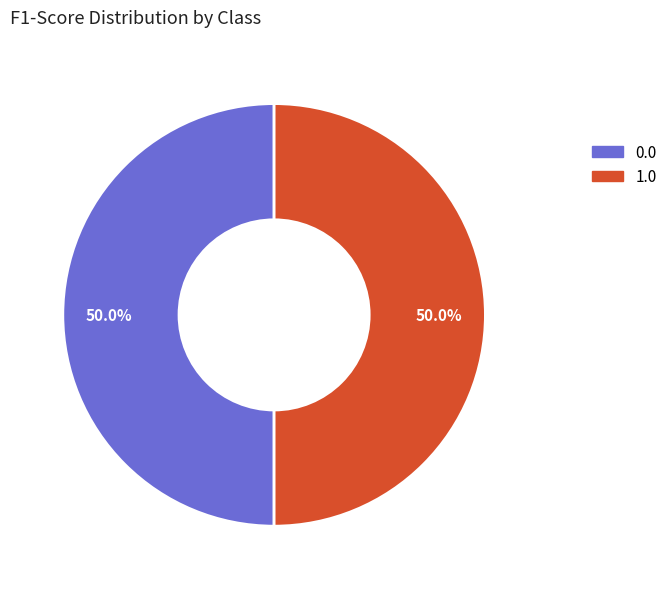

Count the number of slices in the pie.

2